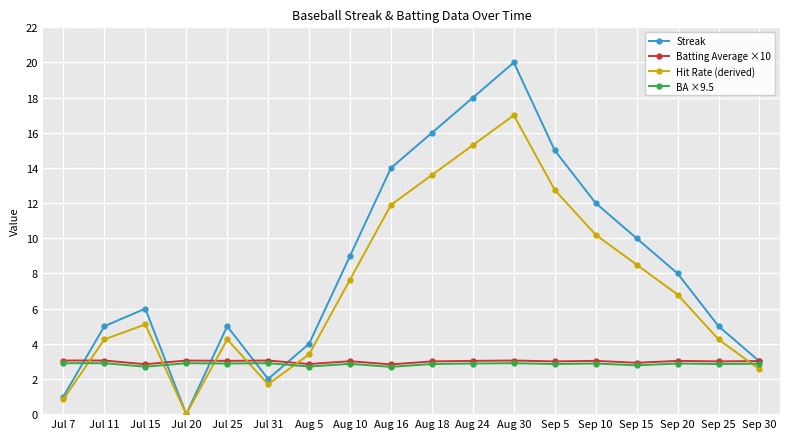

How many interior local valleys does the Hit Rate (derived) series have?

2